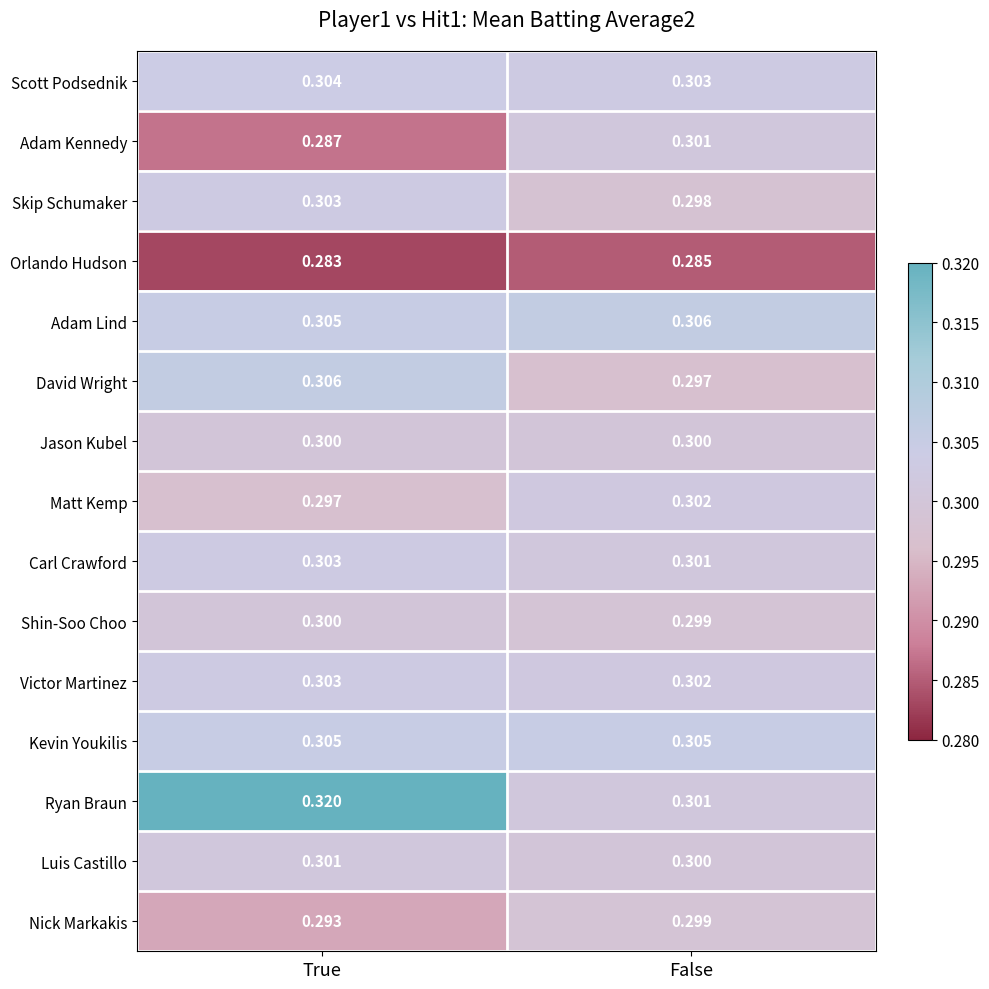

Which series changed the most between True and False?

Ryan Braun